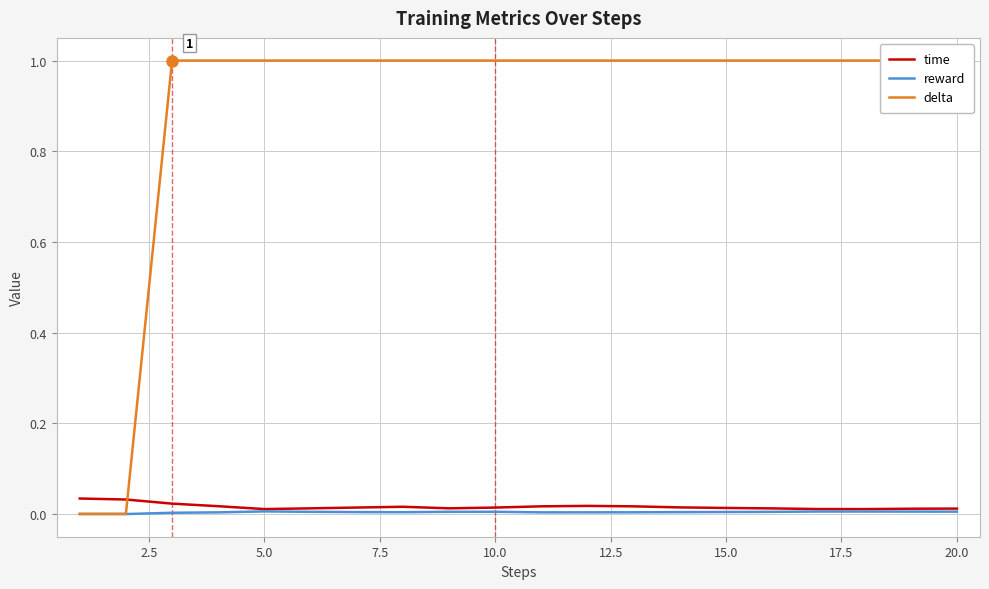

What is the highest value of the delta series?

1.0